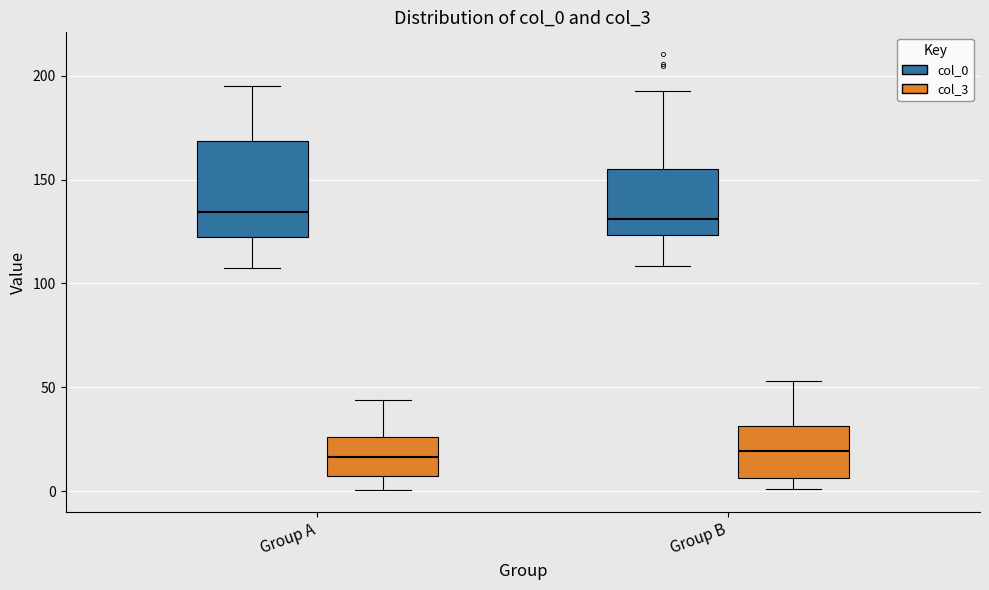

Where does the lower whisker of the box for Group A (col_0) end on the y-axis? The values are not printed on the chart, so give them approximately, as read against the axis.

105